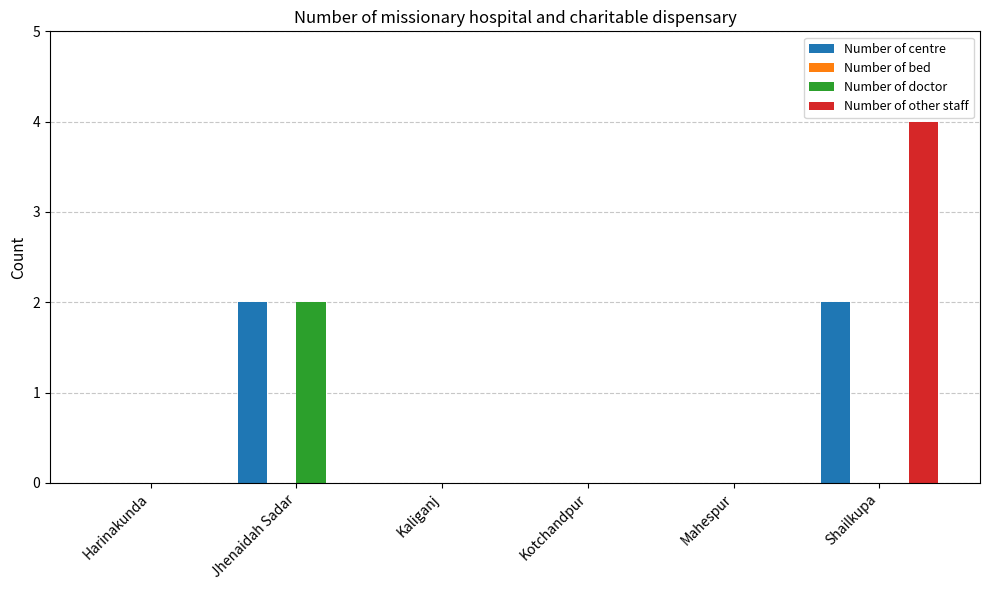

Reading left to right, extract all data points from this chart.

Number of centre: Harinakunda=0	Jhenaidah Sadar=2	Kaliganj=0	Kotchandpur=0	Mahespur=0	Shailkupa=2
Number of doctor: Harinakunda=0	Jhenaidah Sadar=2	Kaliganj=0	Kotchandpur=0	Mahespur=0	Shailkupa=0
Number of other staff: Harinakunda=0	Jhenaidah Sadar=0	Kaliganj=0	Kotchandpur=0	Mahespur=0	Shailkupa=4